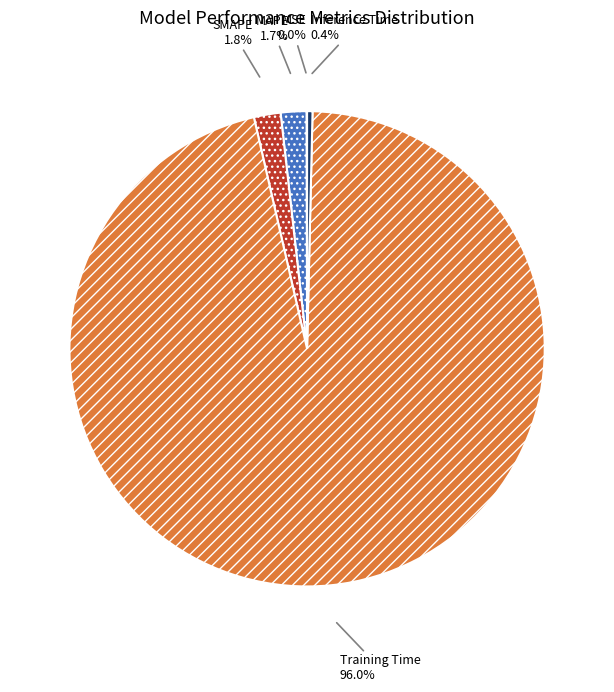

What percentage is NOT represented by Inference Time?

99.6%